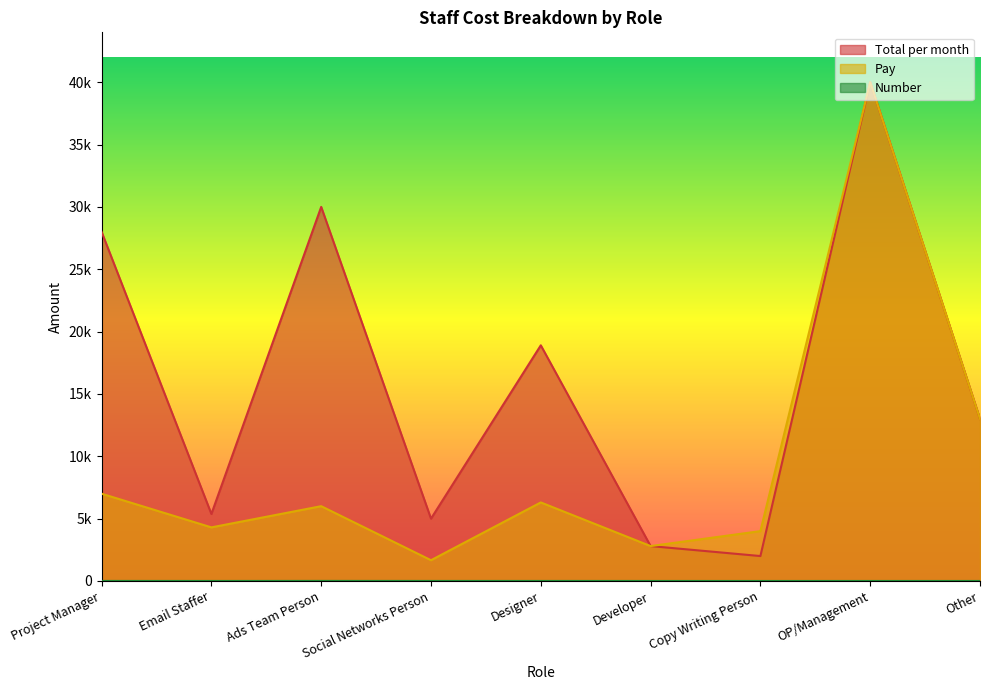

Reading right to left, extract all data points from this chart.

Total per month: 13000.0	40000.0	2000.0	2800.0	18900.0	5000.0	30000.0	5375.0	28000.0
Pay: 13000.0	40000.0	4000.0	2800.0	6300.0	1666.7	6000.0	4300.0	7000.0
Number: 1.0	1.0	0.5	1.0	3.0	3.0	5.0	1.2	4.0